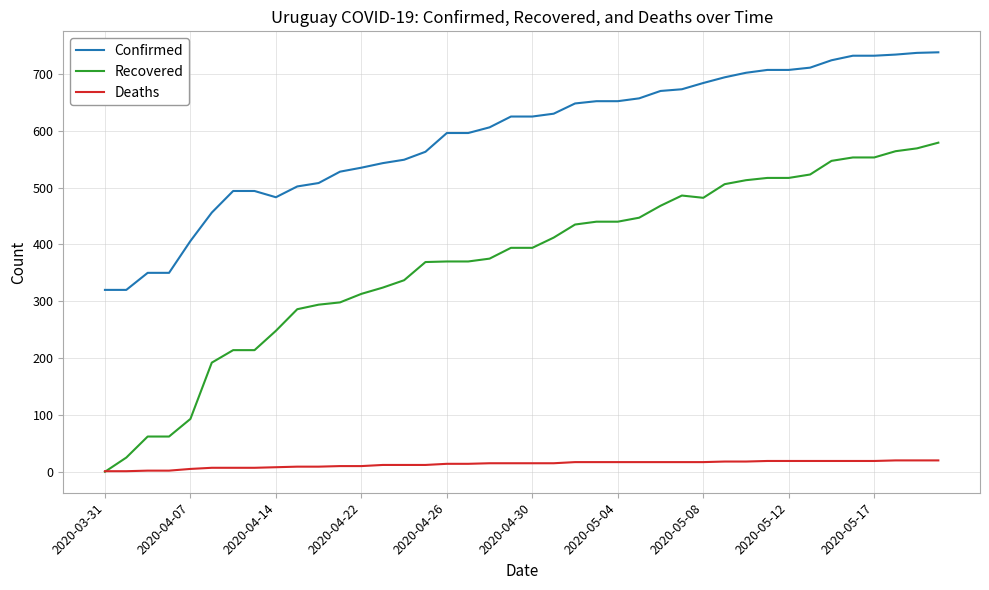

Which series has the largest range (max minus min)?

Recovered